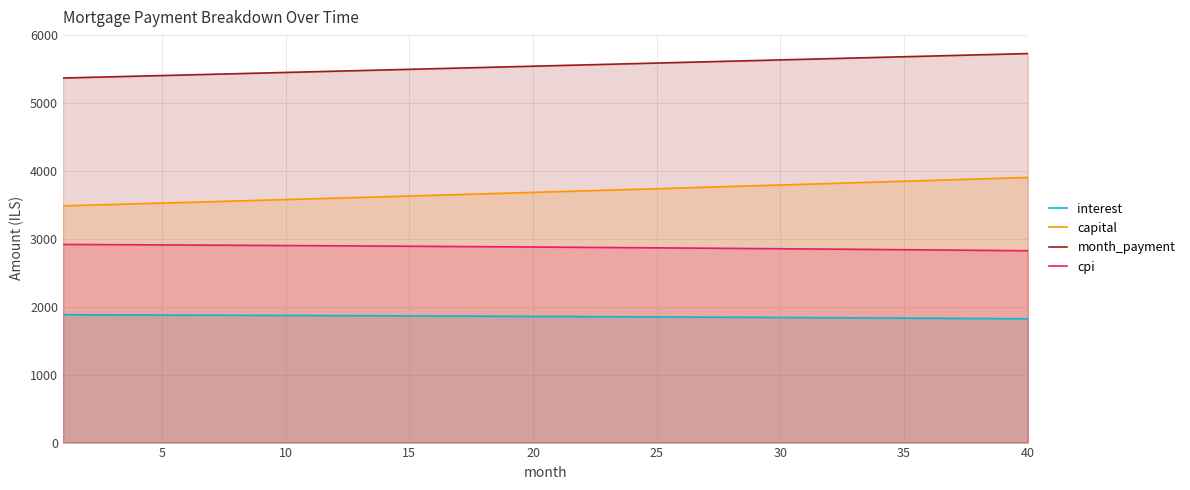

List the series in order of their peak value, highest first.

month_payment, capital, cpi, interest